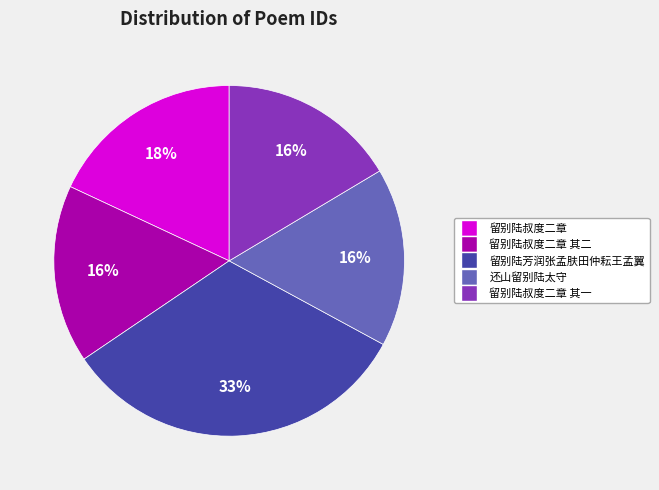

To the nearest percent, what is the combined percentage of 留别陆芳润张孟肤田仲耘王孟翼 and 留别陆叔度二章 其二?

49%